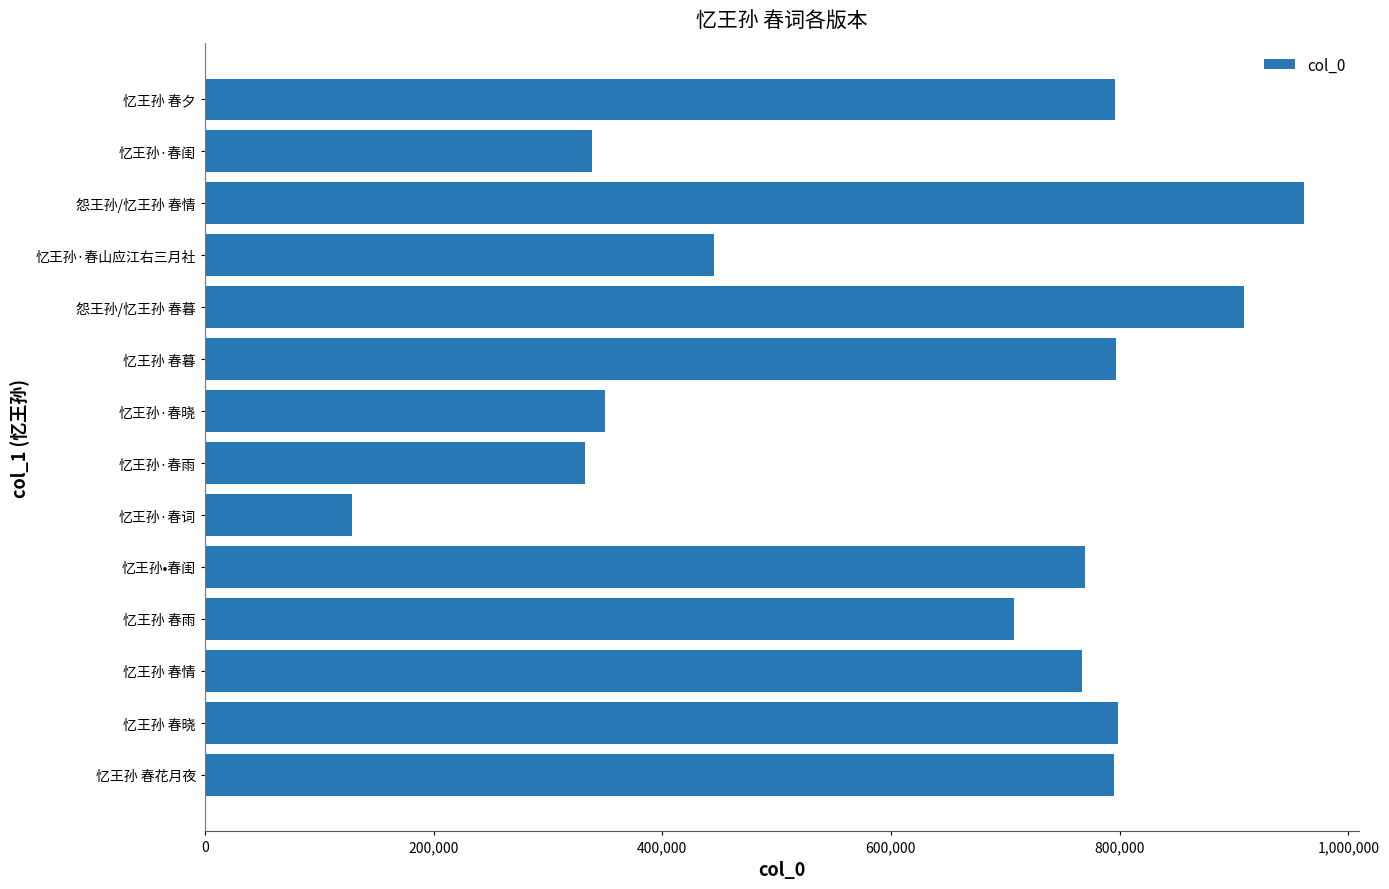

Are the bars grouped side by side (vs. stacked)?

No